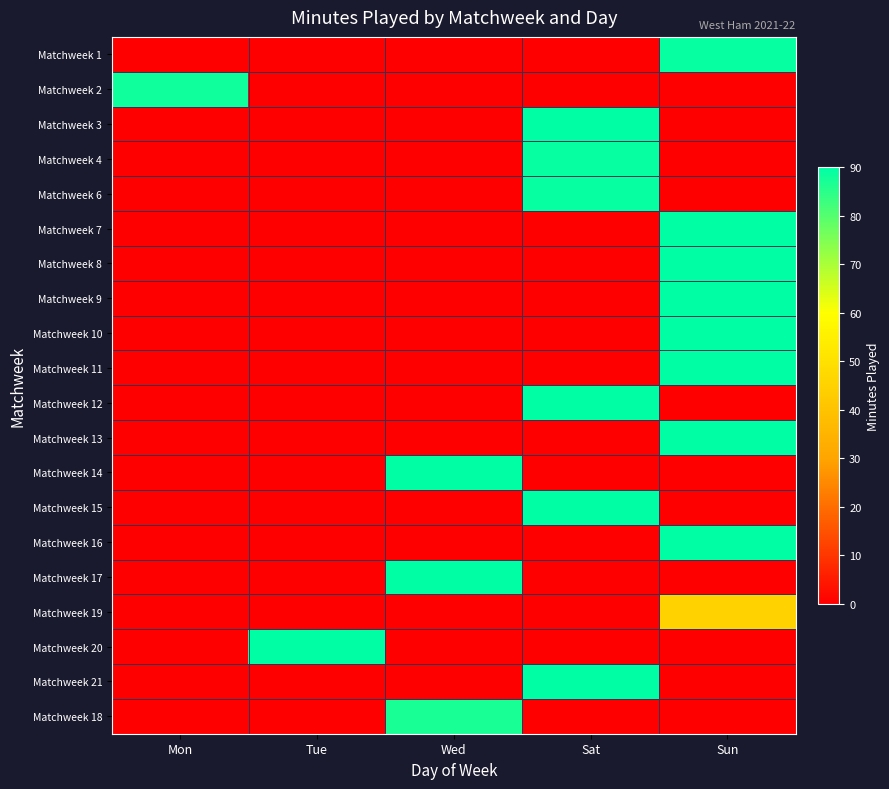

Count the number of categories in the chart.

5